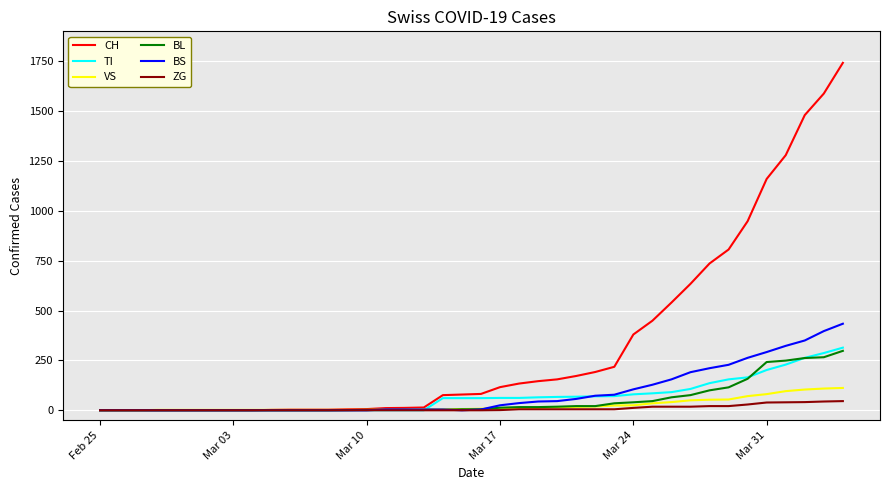

Which series has the widest spread of values?

CH